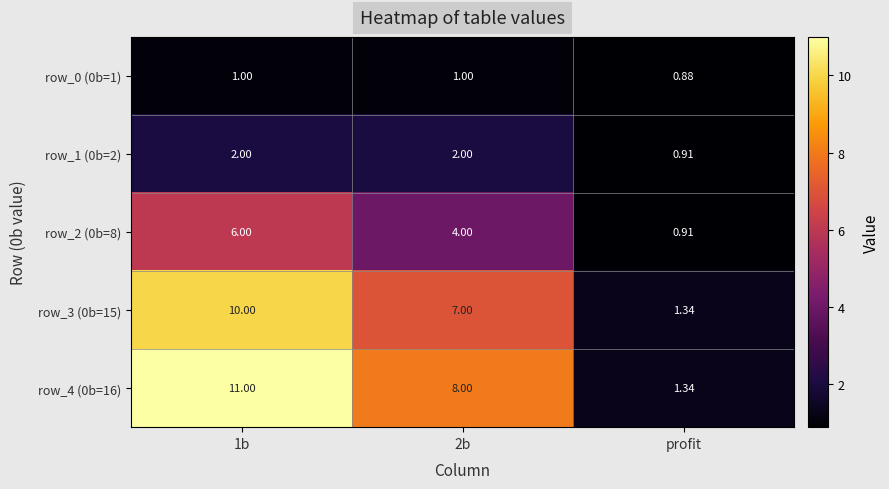

Rank the series at 2b from highest to lowest value.

row_4 (0b=16), row_3 (0b=15), row_2 (0b=8), row_1 (0b=2), row_0 (0b=1)